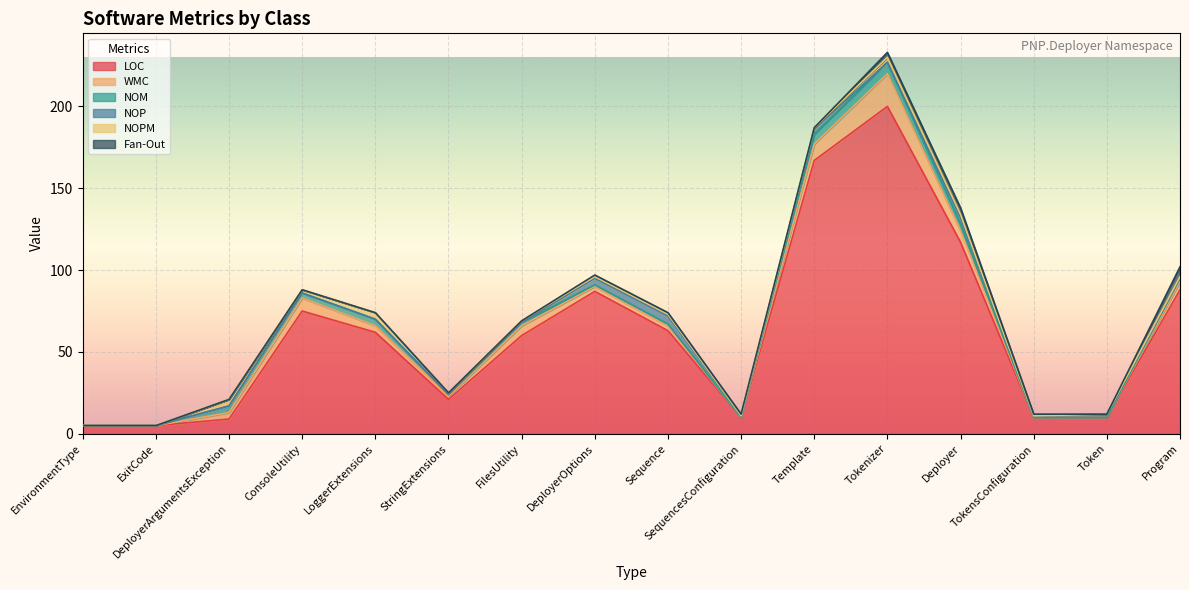

True or false: NOPM and WMC intersect in this chart.

False